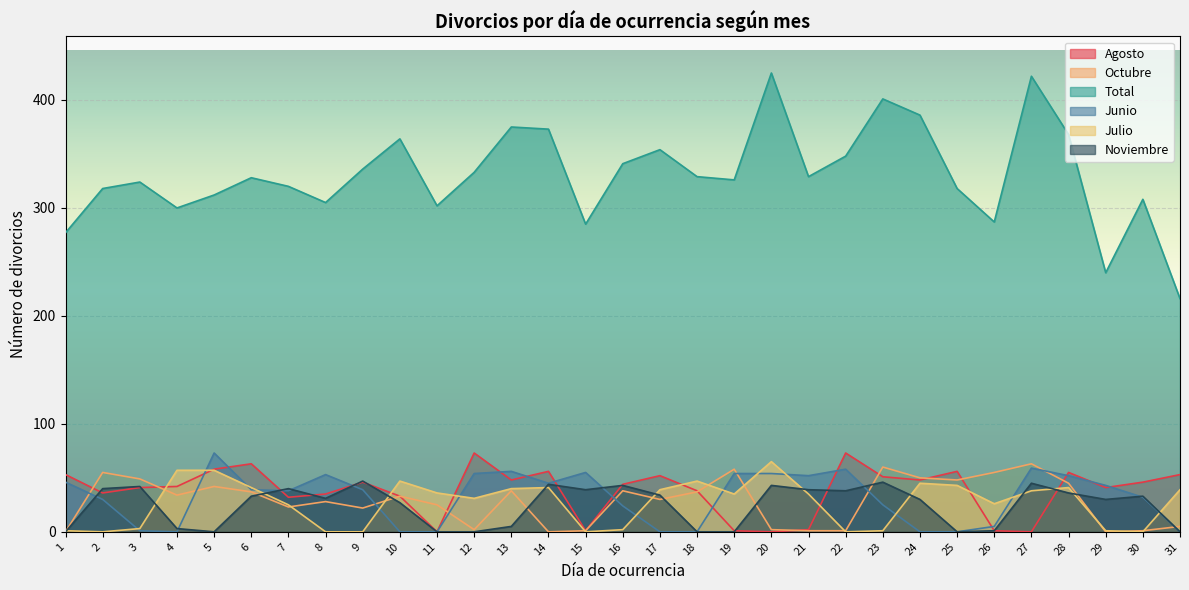

How many values in Junio are above zero?

23